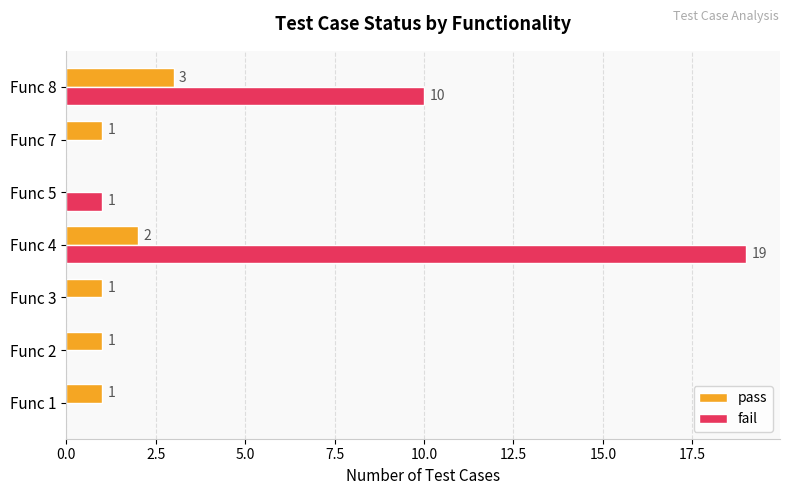

Which series has the largest total across all categories?

fail